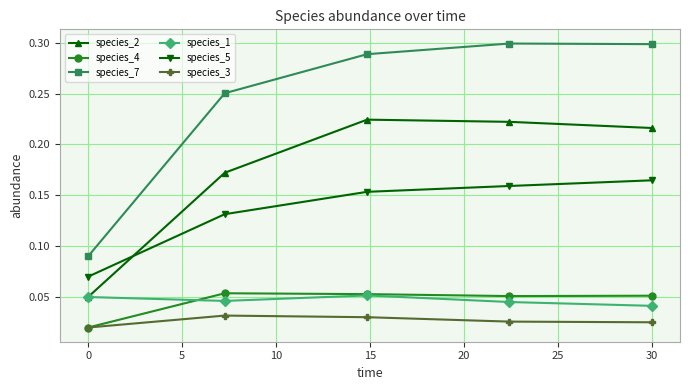

At how many categories does at least one series exceed 0?

5